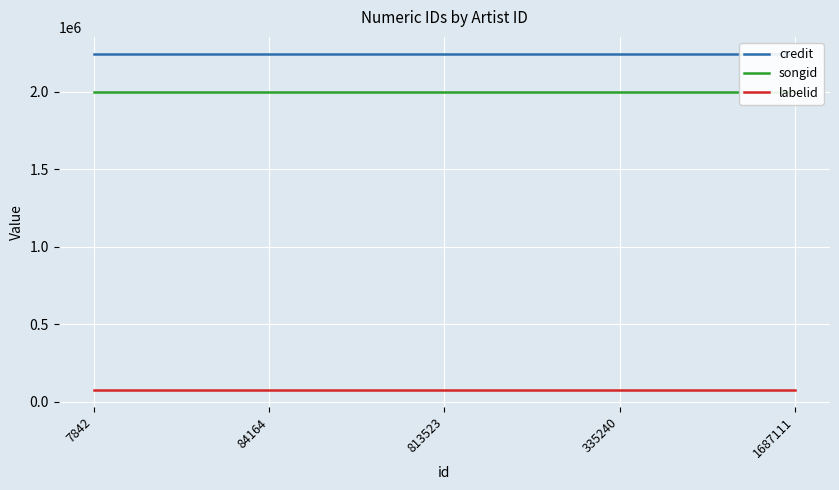

The credit series shows 2247303 at 7842. True or false?

True